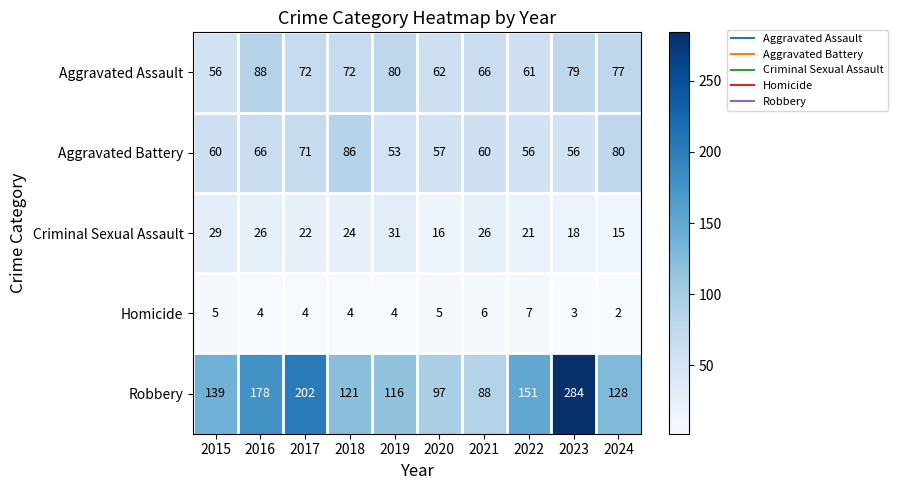

Which series has the largest total across all categories?

Robbery